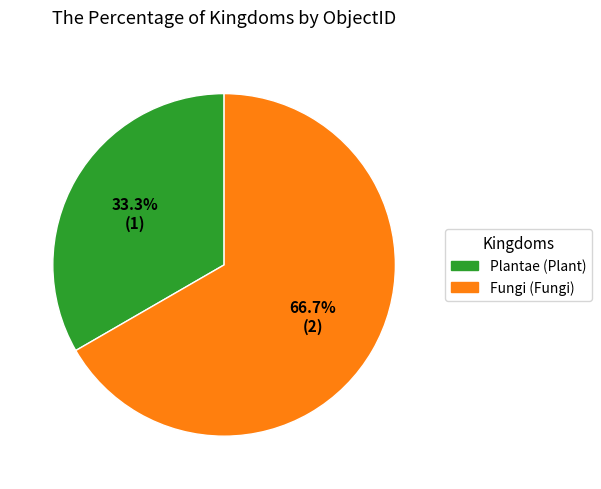

Does Plantae (Plant) account for over 50% of the chart?

No